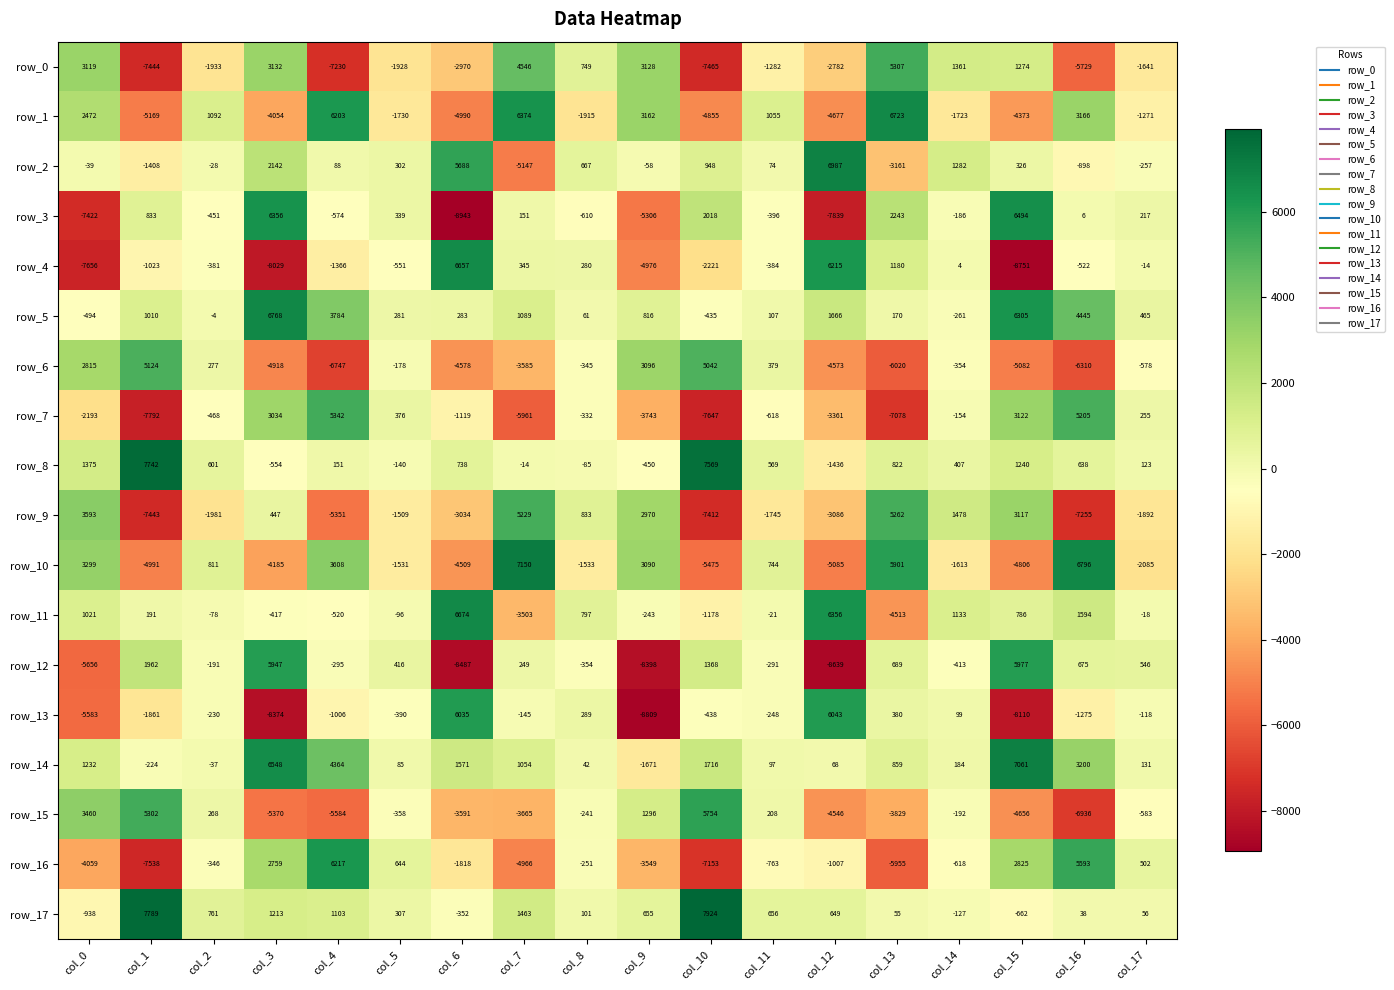

How many values in the row_4 series are below -384?

9